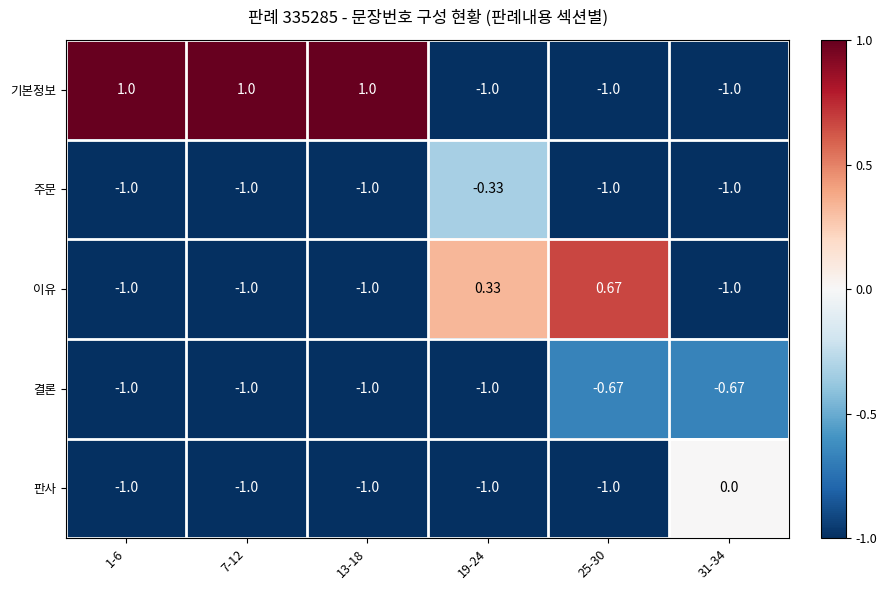

Rank the series by their maximum value, from lowest to highest.

결론, 주문, 판사, 이유, 기본정보